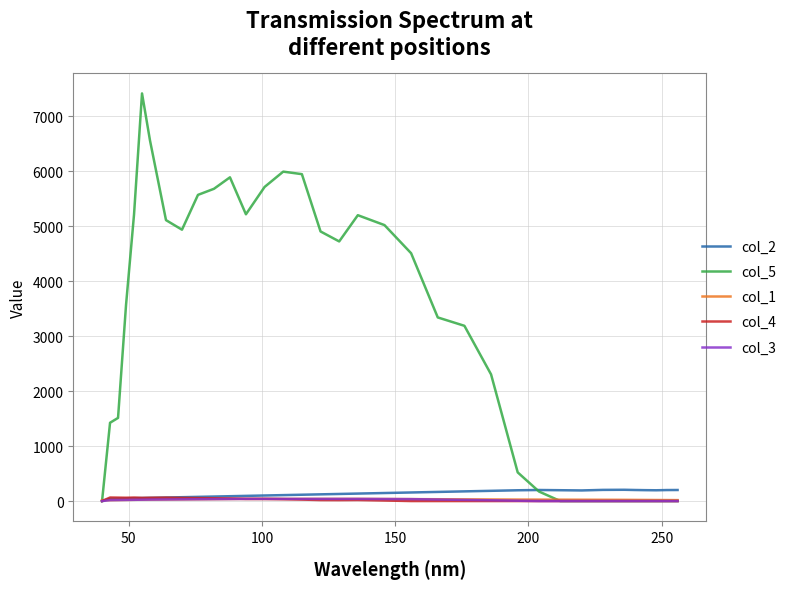

Which series has the largest total across all categories?

col_5